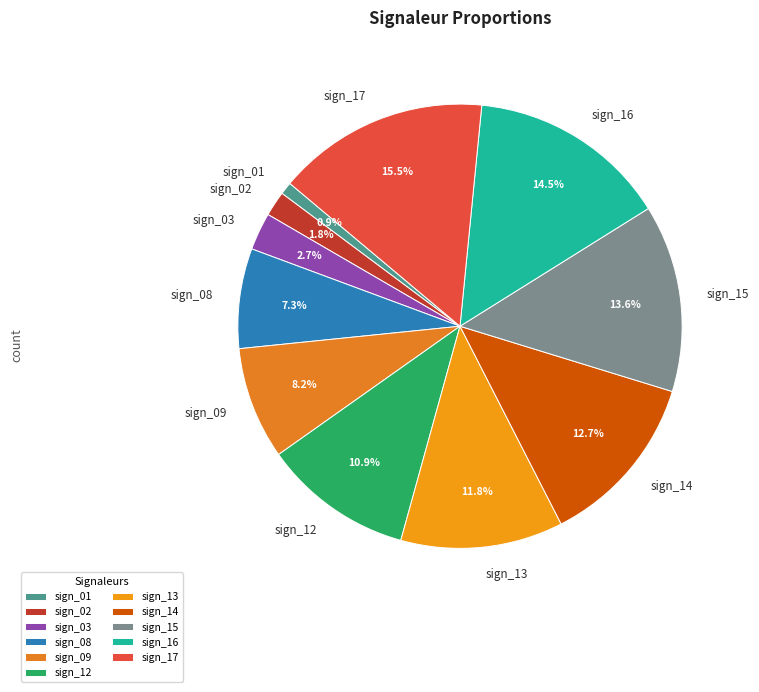

What percentage is the sign_09 slice, to the nearest percent?

8%